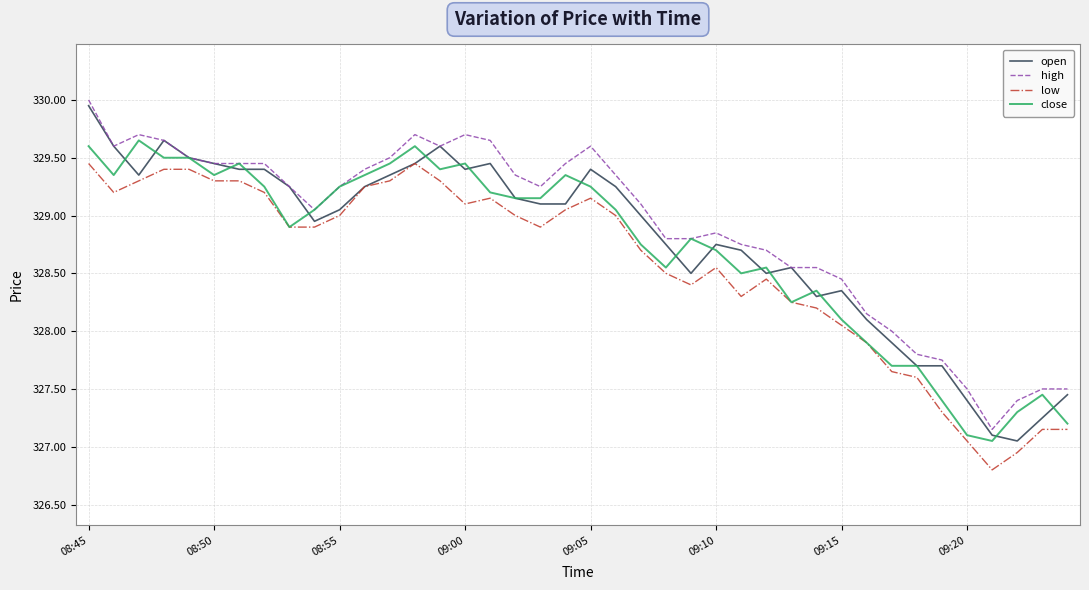

True or false: low and high intersect in this chart.

False